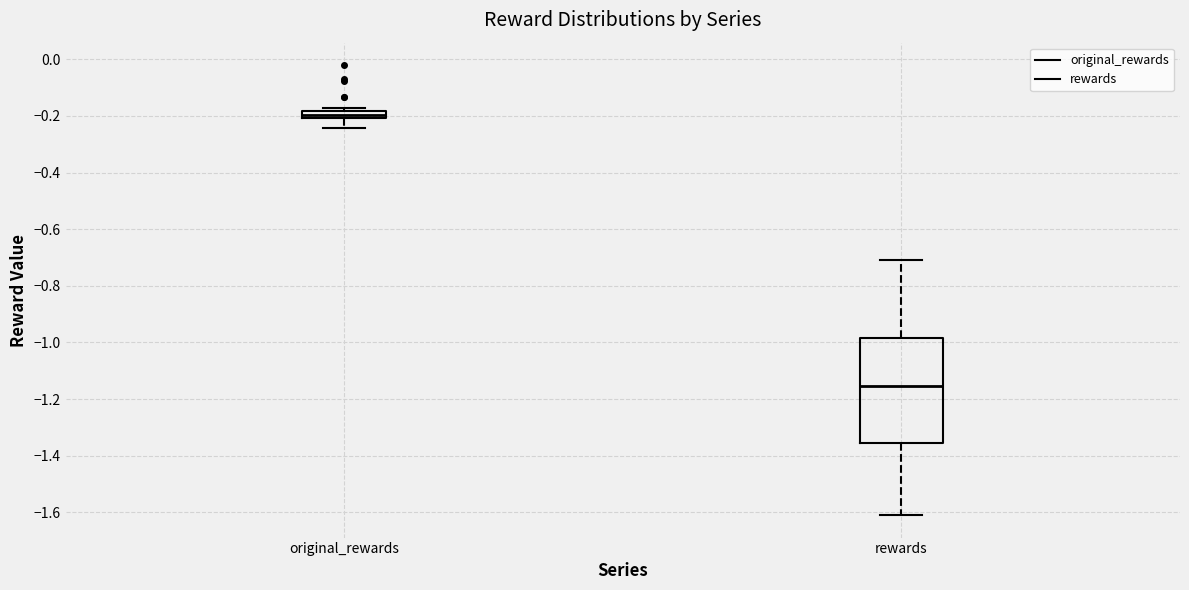

Where is the lower edge of the box for original_rewards on the y-axis? The values are not printed on the chart, so give them approximately, as read against the axis.

-0.20